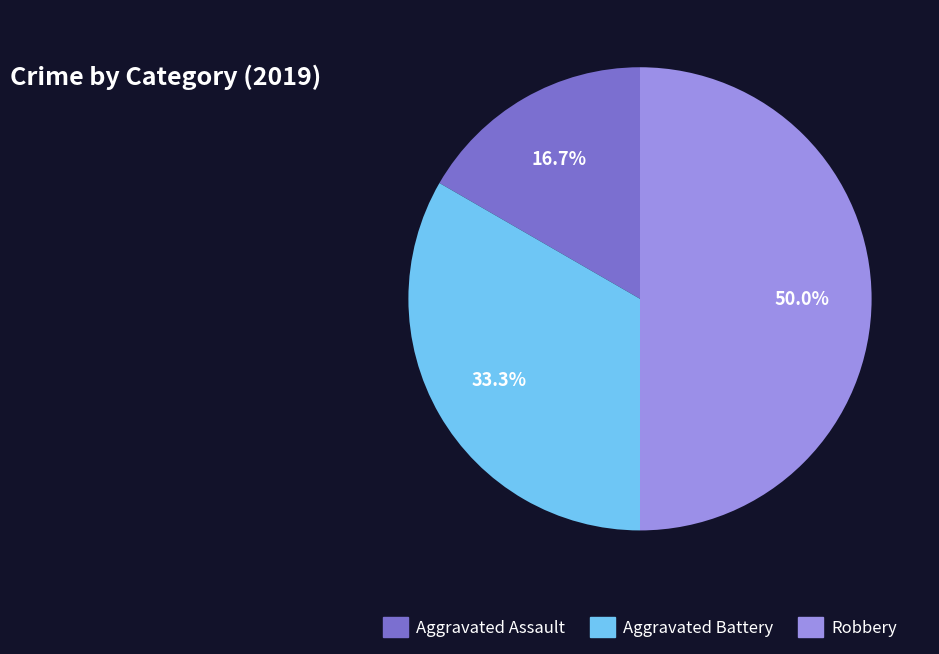

What percentage is the Aggravated Assault slice, to the nearest percent?

17%